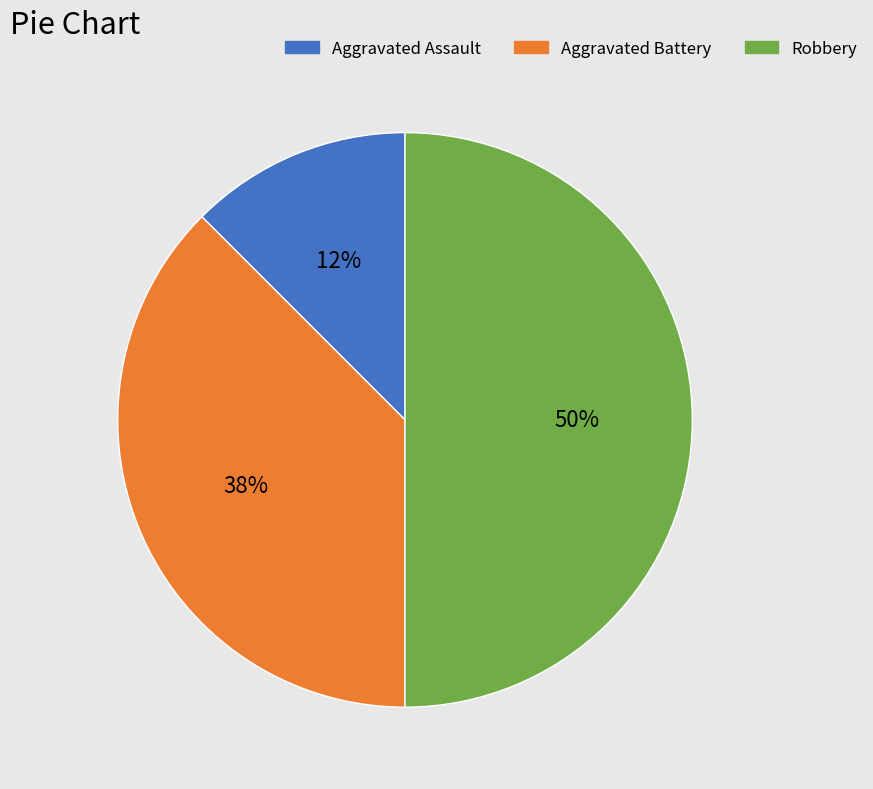

Is the sum of Robbery and Aggravated Battery greater than half?

Yes